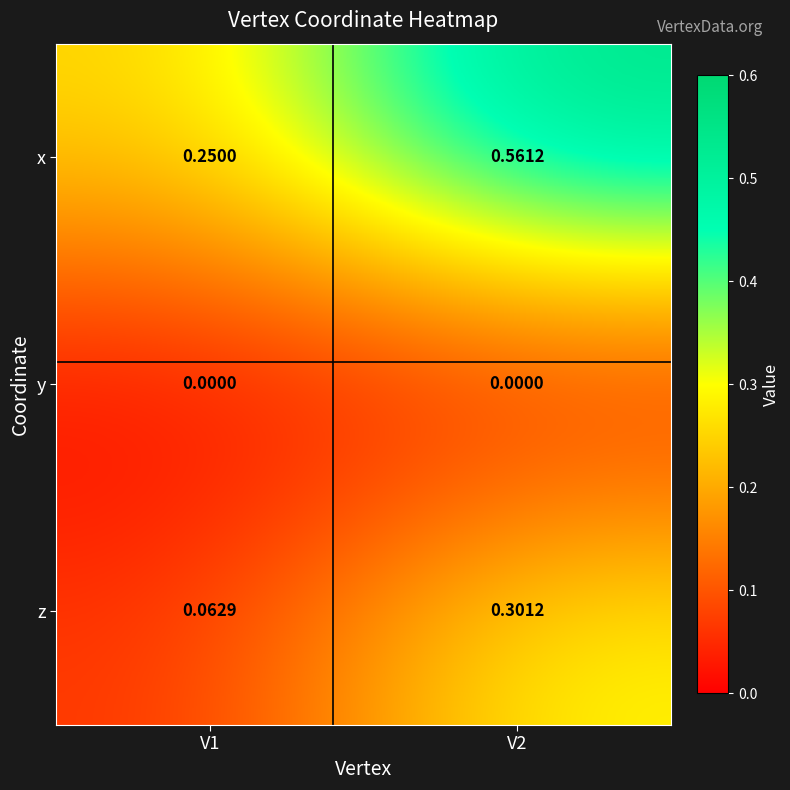

List the series in order of their peak value, lowest first.

y, z, x